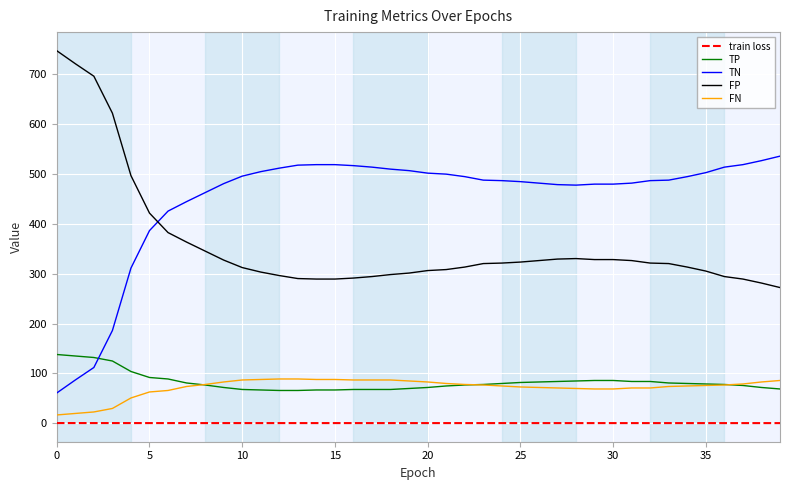

What is the difference between the maximum and minimum values in the TN series?

474.0